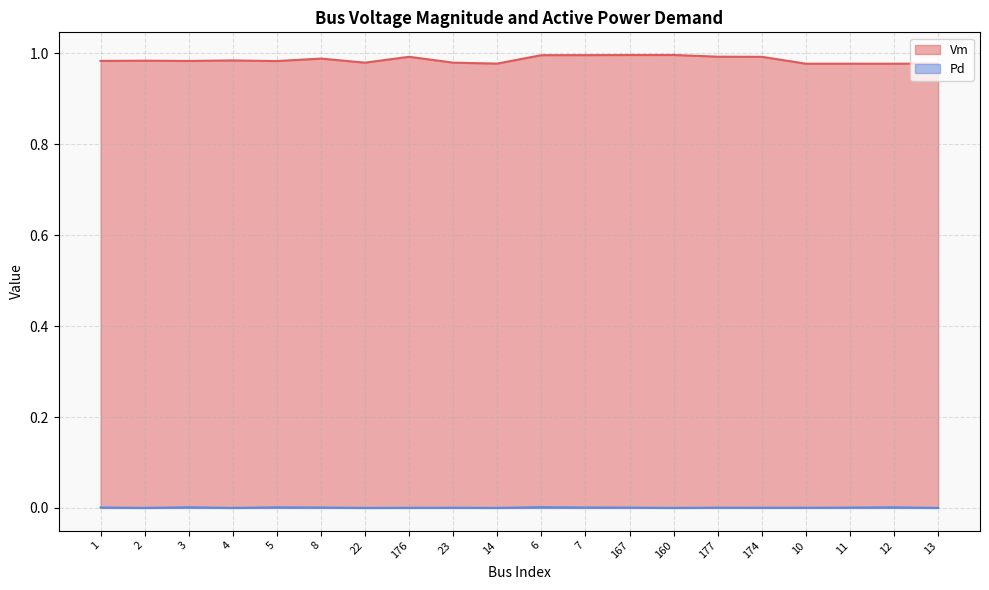

Reading left to right, transcribe all the data shown in this chart.

Vm: 1.0	1.0	1.0	1.0	1.0	1.0	1.0	1.0	1.0	1.0	1.0	1.0	1.0	1.0	1.0	1.0	1.0	1.0	1.0	1.0
Pd: 0.0	0.0	0.0	0.0	0.0	0.0	0.0	0.0	0.0	0.0	0.0	0.0	0.0	0.0	0.0	0.0	0.0	0.0	0.0	0.0